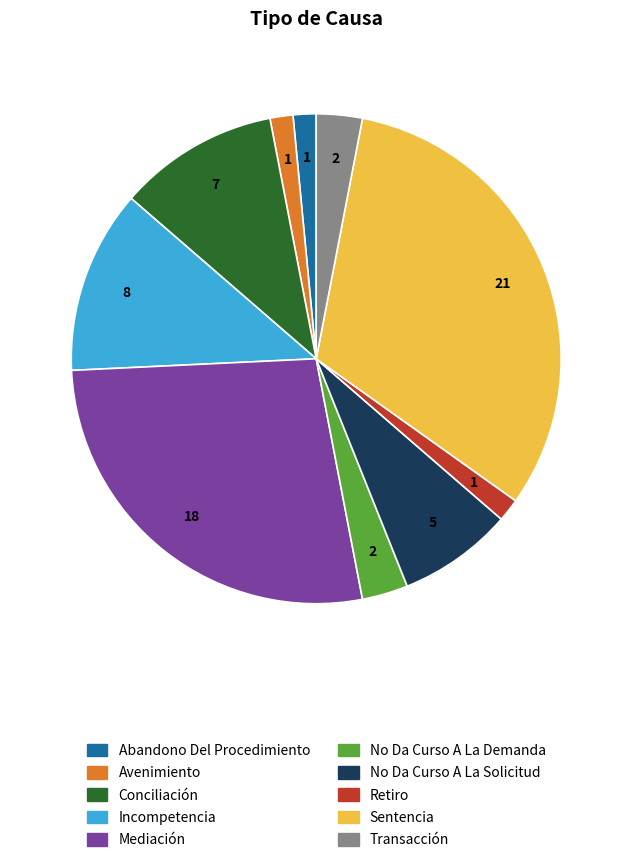

True or false: No Da Curso A La Demanda accounts for 3% of the total.

True